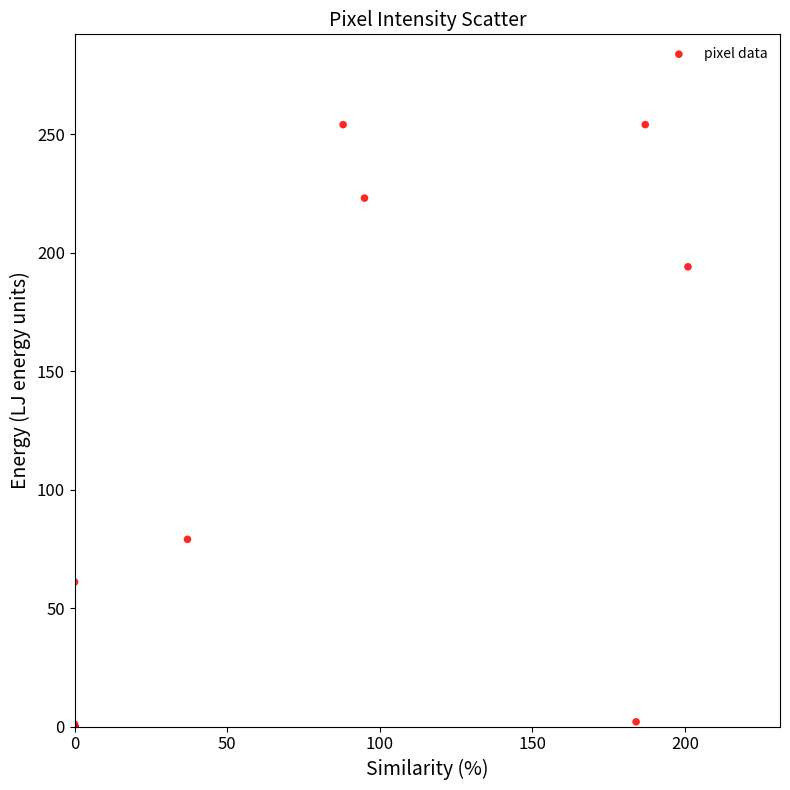

What Y value in the scatter plot is closest to 127?

79